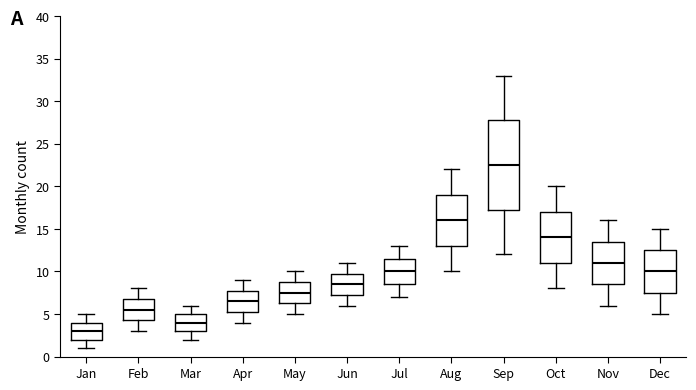

Reading left to right, read every box against the y-axis: the position of its median line, the range the box covers, and the ends of its whiskers. The values are not printed on the chart, so give them approximately, as read against the axis.

Jan: median 3.0, box 2.0 to 4.0, whiskers 1.0 to 5.0
Feb: median 5.5, box 4.5 to 7.0, whiskers 3.0 to 8.0
Mar: median 4.0, box 3.0 to 5.0, whiskers 2.0 to 6.0
Apr: median 6.5, box 5.5 to 8.0, whiskers 4.0 to 9.0
May: median 7.5, box 6.5 to 9.0, whiskers 5.0 to 10.0
Jun: median 8.5, box 7.5 to 10.0, whiskers 6.0 to 11.0
Jul: median 10.0, box 8.5 to 11.5, whiskers 7.0 to 13.0
Aug: median 16.0, box 13.0 to 19.0, whiskers 10.0 to 22.0
Sep: median 22.5, box 17.5 to 28.0, whiskers 12.0 to 33.0
Oct: median 14.0, box 11.0 to 17.0, whiskers 8.0 to 20.0
Nov: median 11.0, box 8.5 to 13.5, whiskers 6.0 to 16.0
Dec: median 10.0, box 7.5 to 12.5, whiskers 5.0 to 15.0